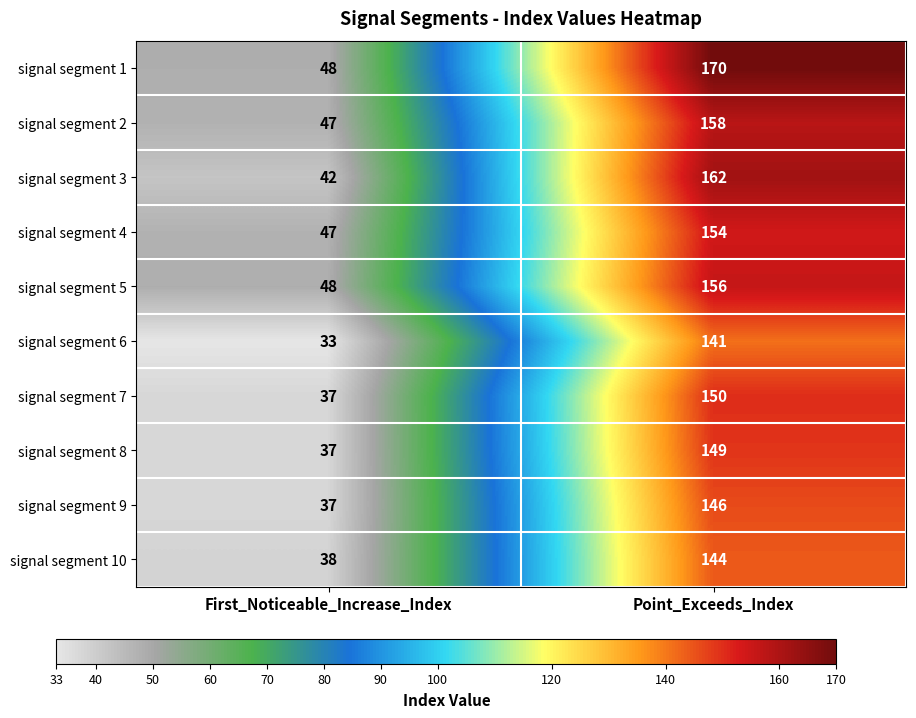

List the series in order of their peak value, highest first.

signal segment 1, signal segment 3, signal segment 2, signal segment 5, signal segment 4, signal segment 7, signal segment 8, signal segment 9, signal segment 10, signal segment 6